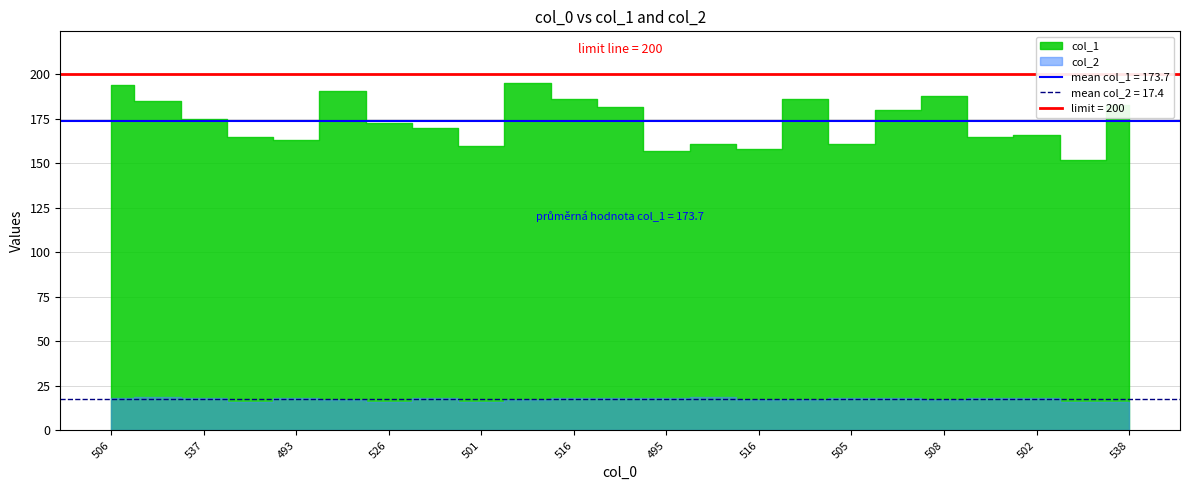

Between 526 and 495, which series saw the biggest shift?

col_1